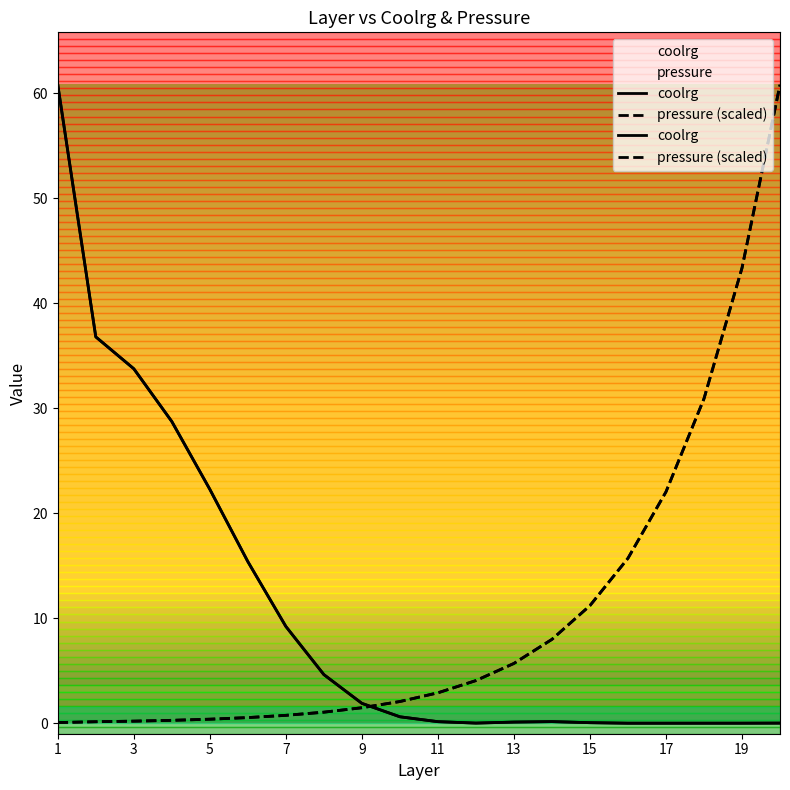

Which series has the widest spread of values?

coolrg